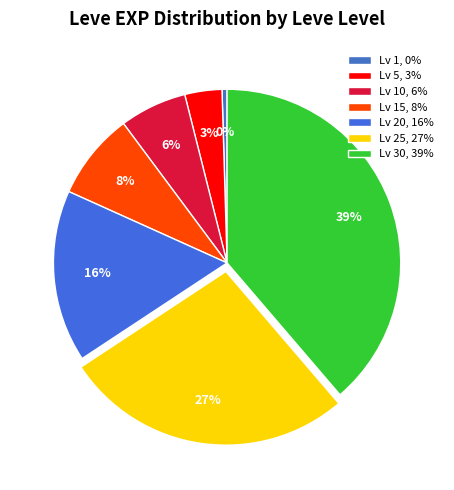

Which slice is the largest?

Lv 30, 39%